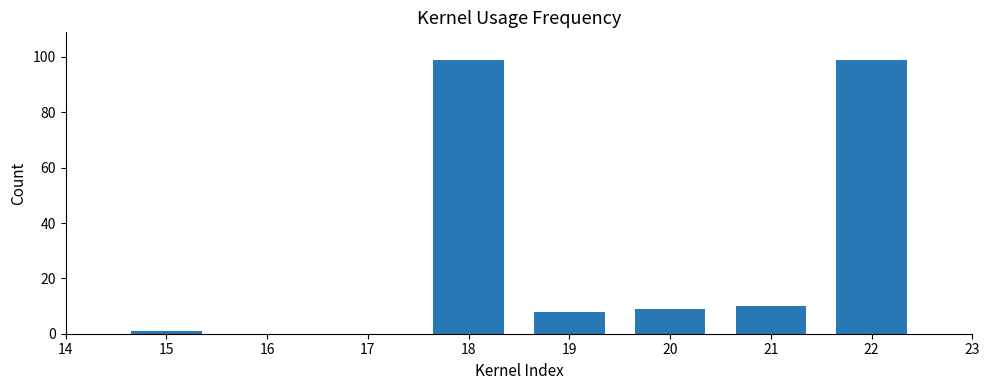

What is the maximum value shown in the chart?

99